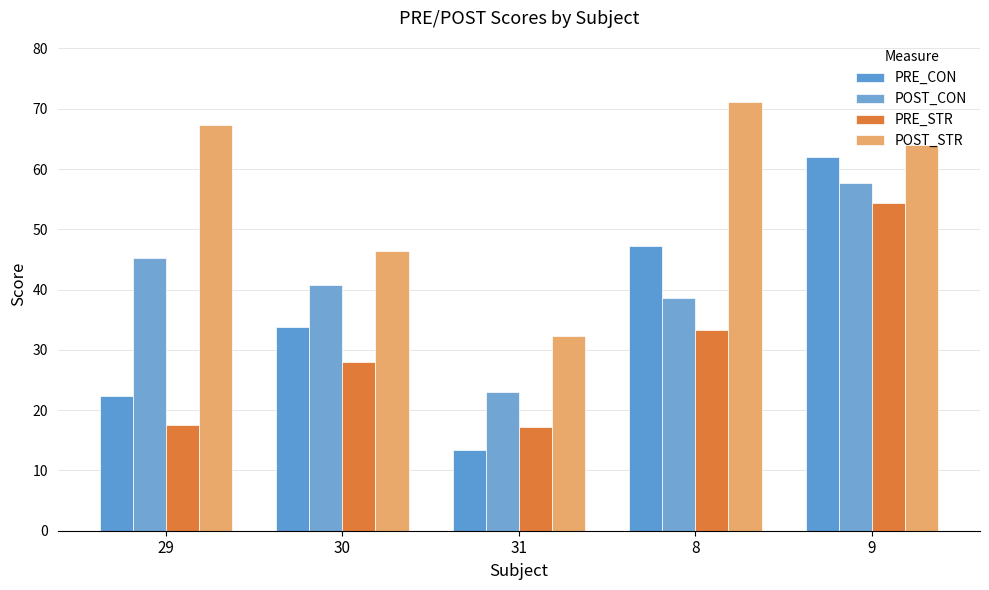

Where is POST_STR nearest to the value 51?

30